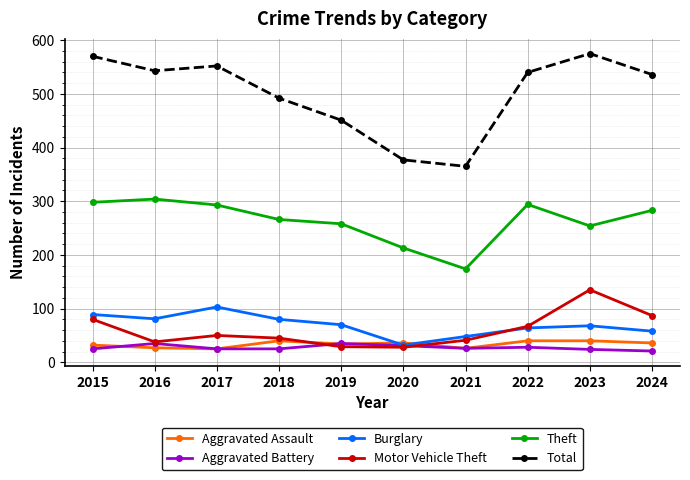

Between 2017 and 2018, which series saw the biggest shift?

Total